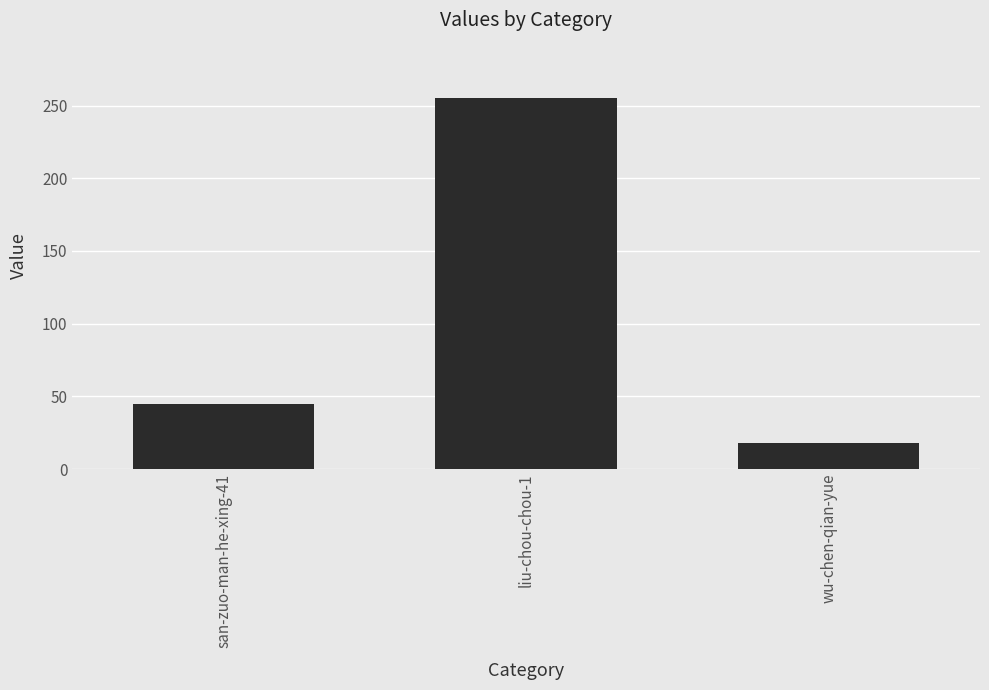

Which has a higher value, san-zuo-man-he-xing-41 or wu-chen-qian-yue?

san-zuo-man-he-xing-41